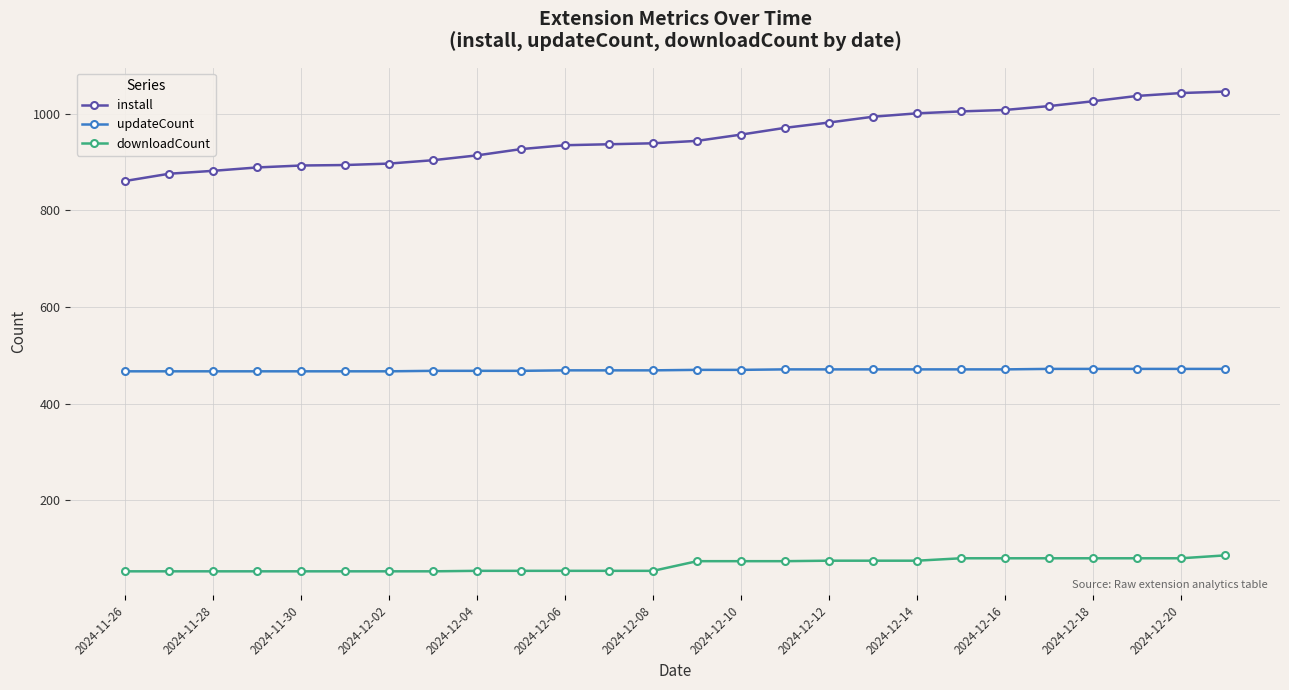

Does the chart have visible grid lines?

Yes